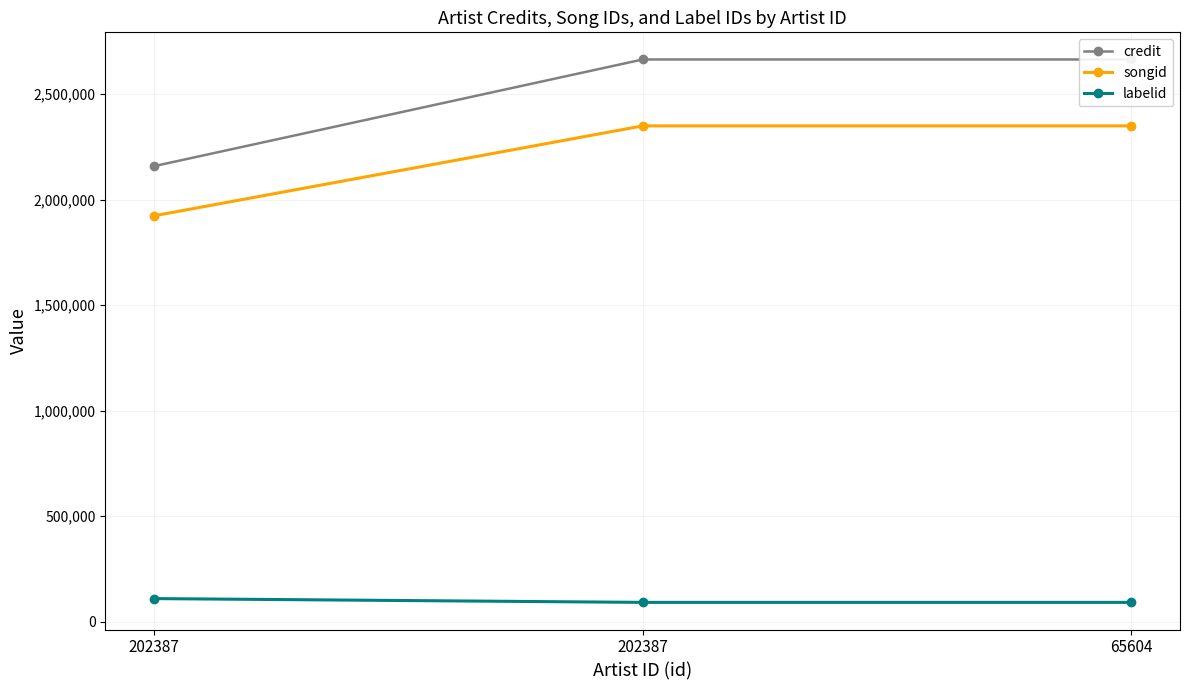

What is the sum of the songid values at 65604 and 202387?

4699358